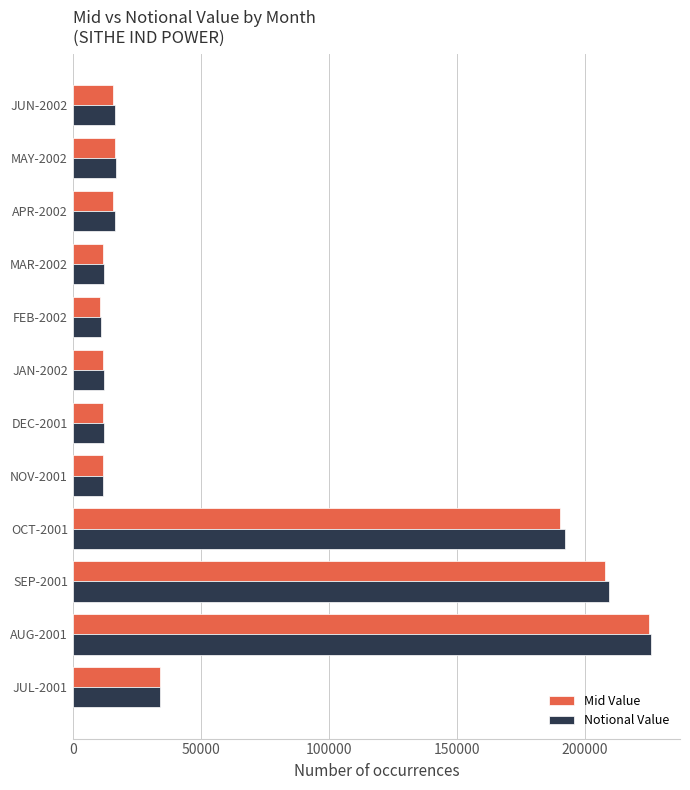

Between OCT-2001 and NOV-2001, which series saw the biggest shift?

Notional Value